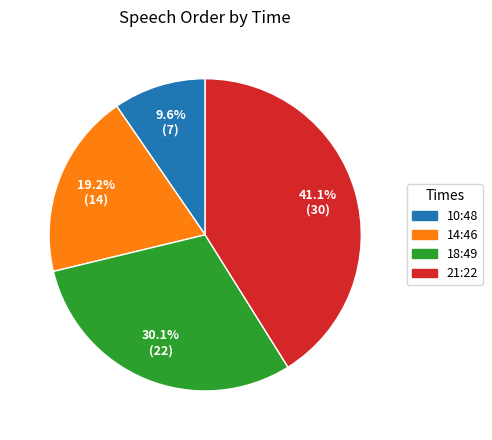

True or false: 21:22 accounts for 49% of the total.

False